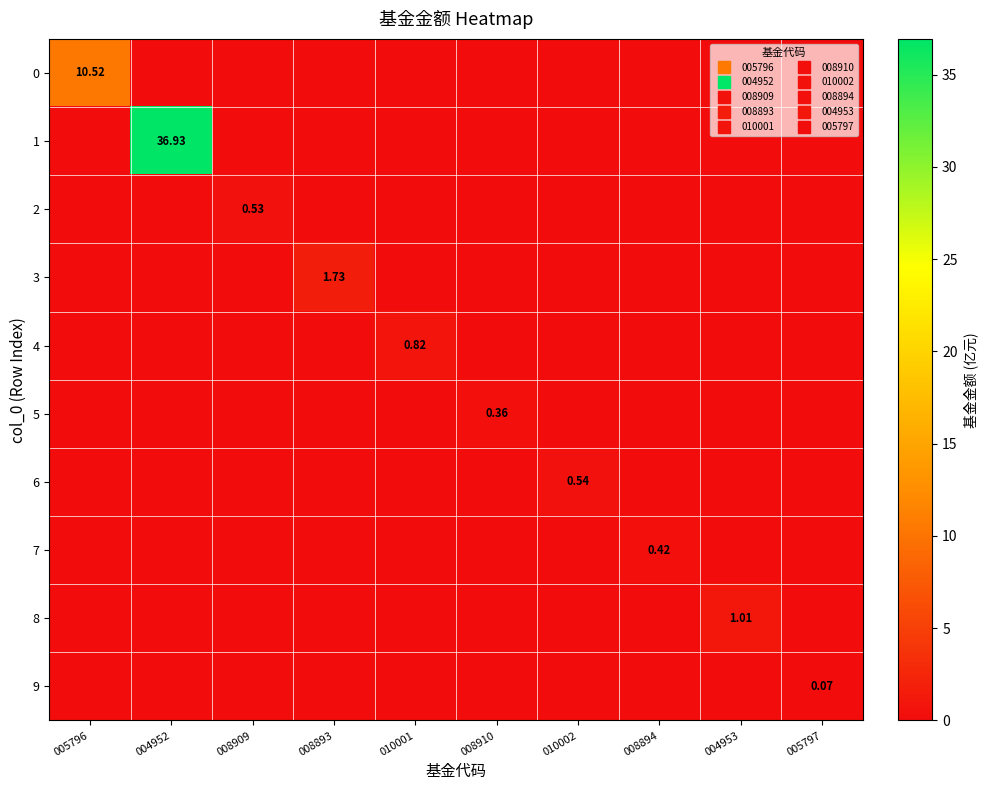

What is the difference between the highest and lowest values at 005796?

10.5